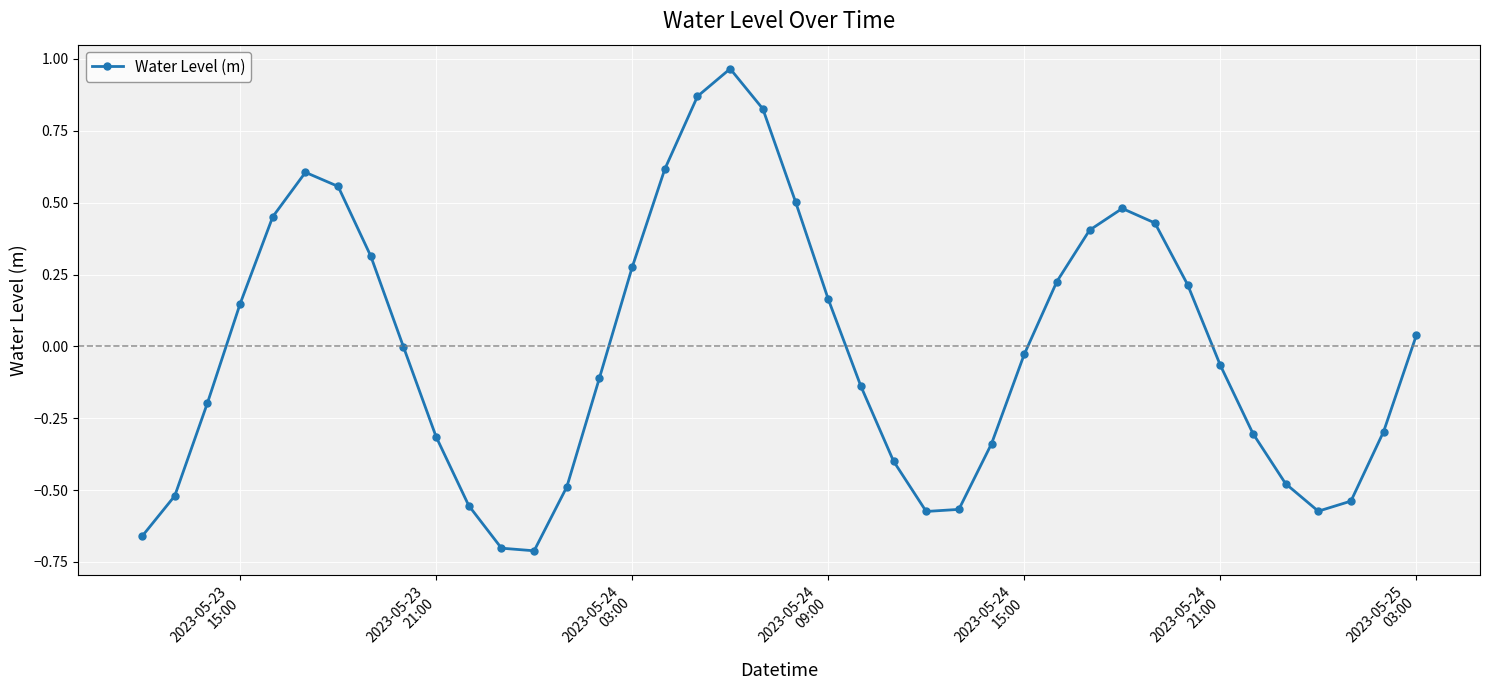

True or false: the data has more than 1 interior local peaks.

True